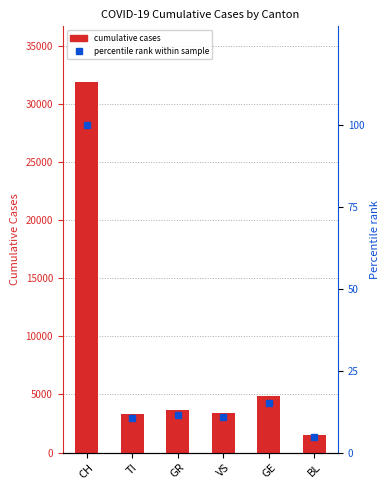

What are all the series names shown in the legend?

cumulative cases, percentile rank within sample